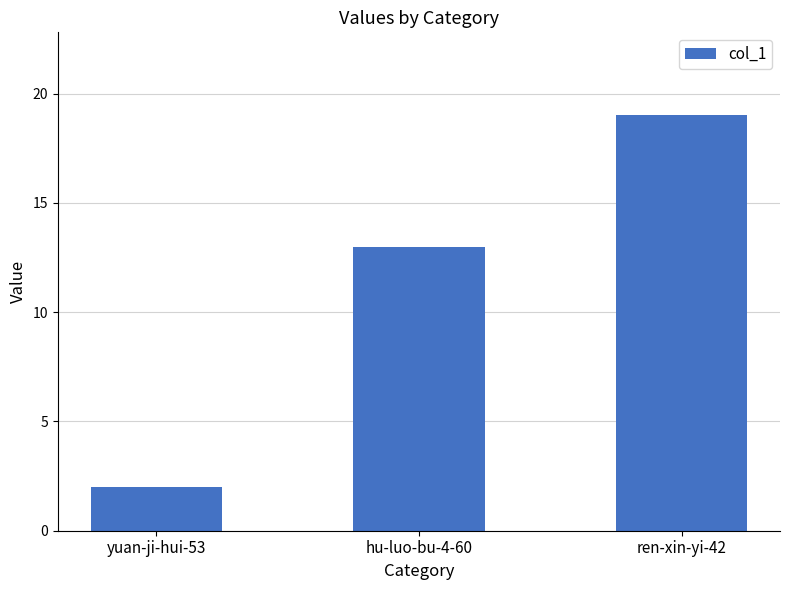

What is the label of the 2nd bar from the right?

hu-luo-bu-4-60